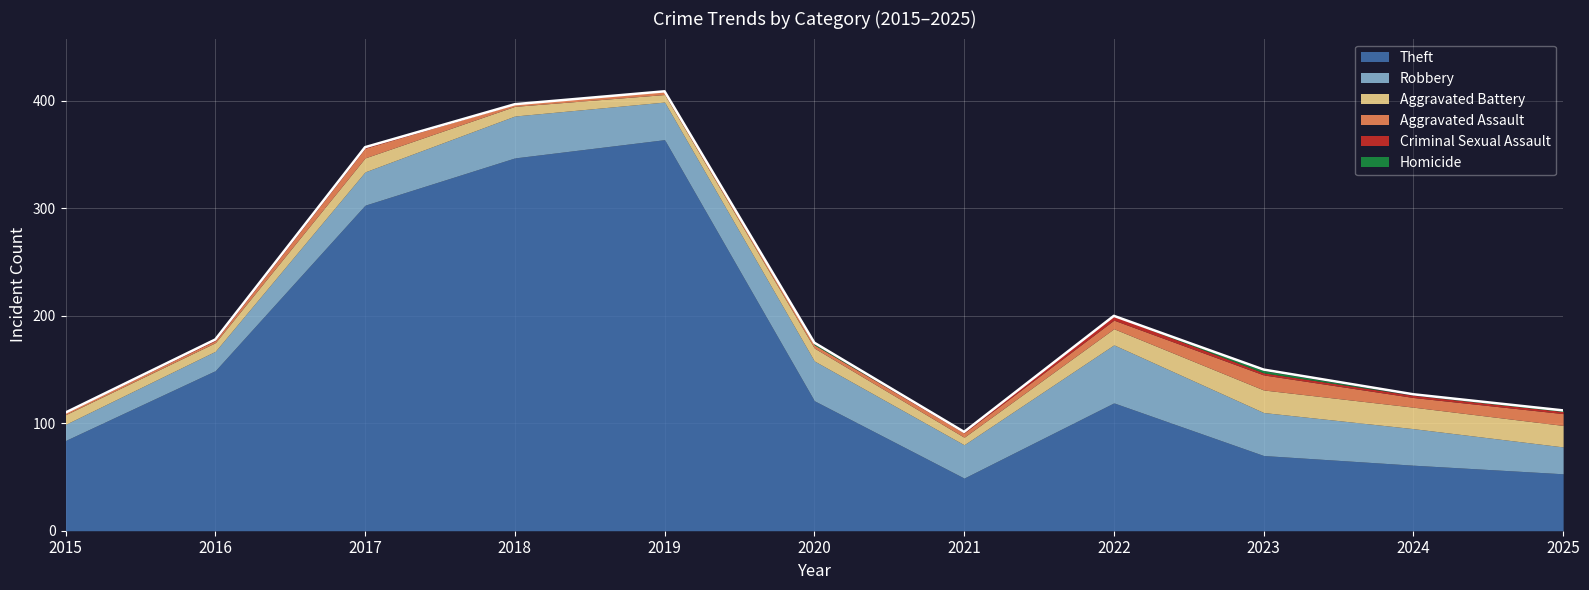

Where is the first local minimum for Robbery?

2019